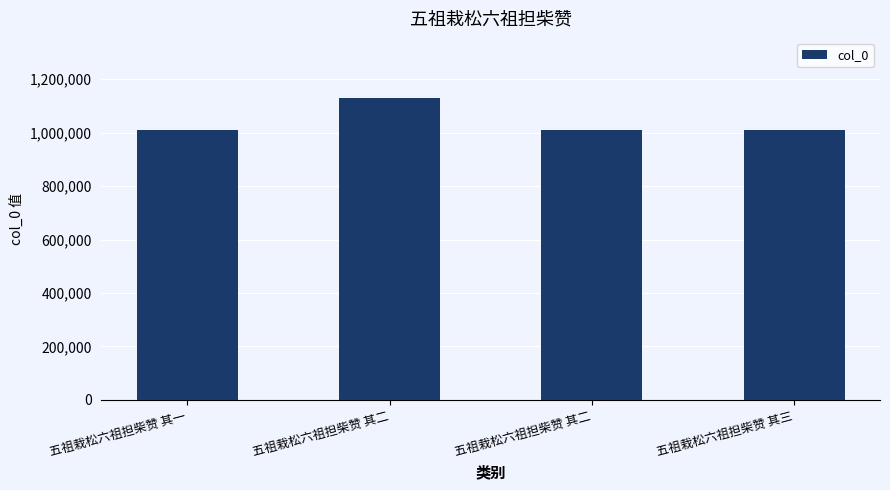

Count the number of data series in this chart.

1